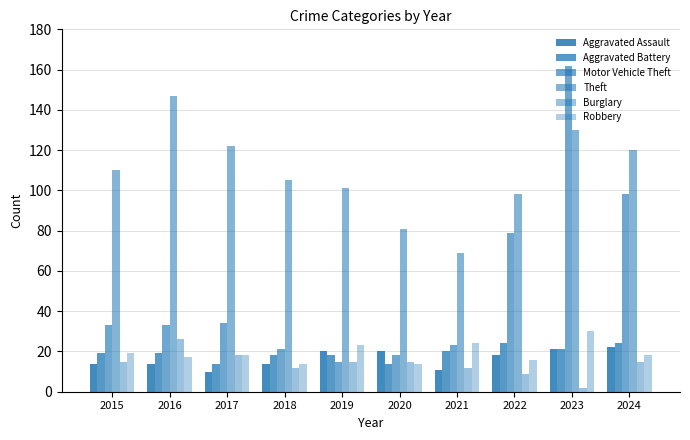

Does the chart contain any negative values?

No